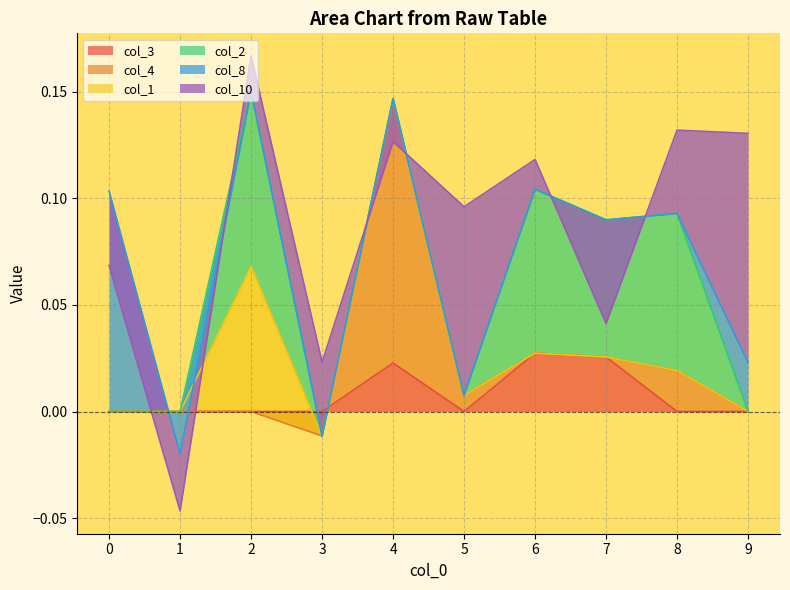

Between 6 and 5, which is larger?

6